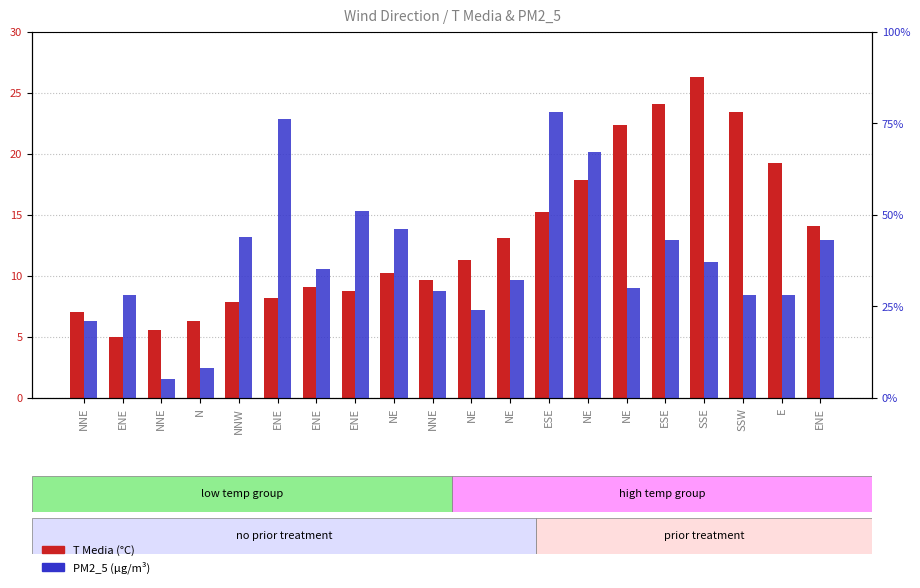

What are all the series names shown in the legend?

T Media, PM2_5